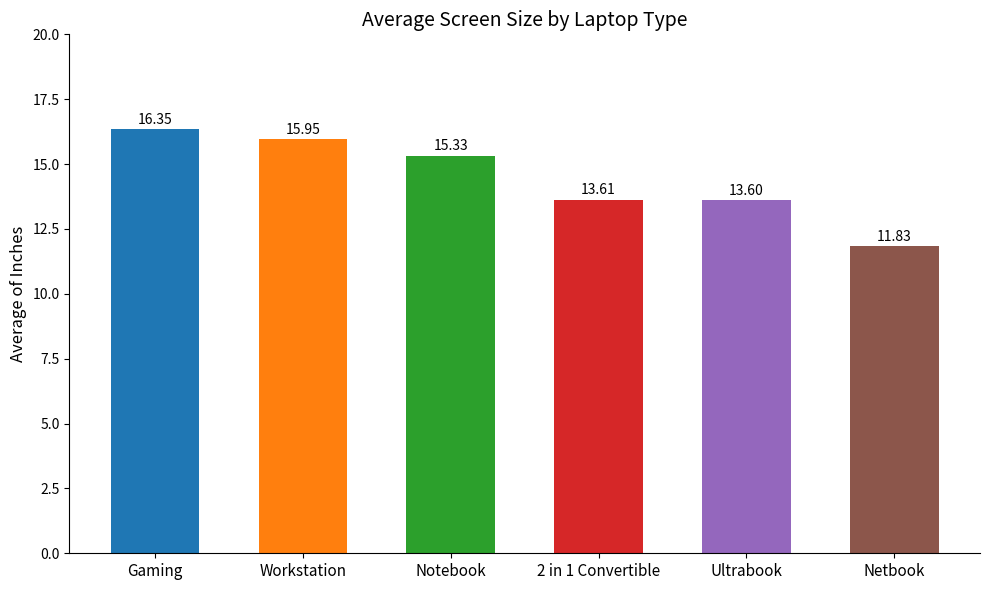

Which category has the lowest value across all series?

Netbook